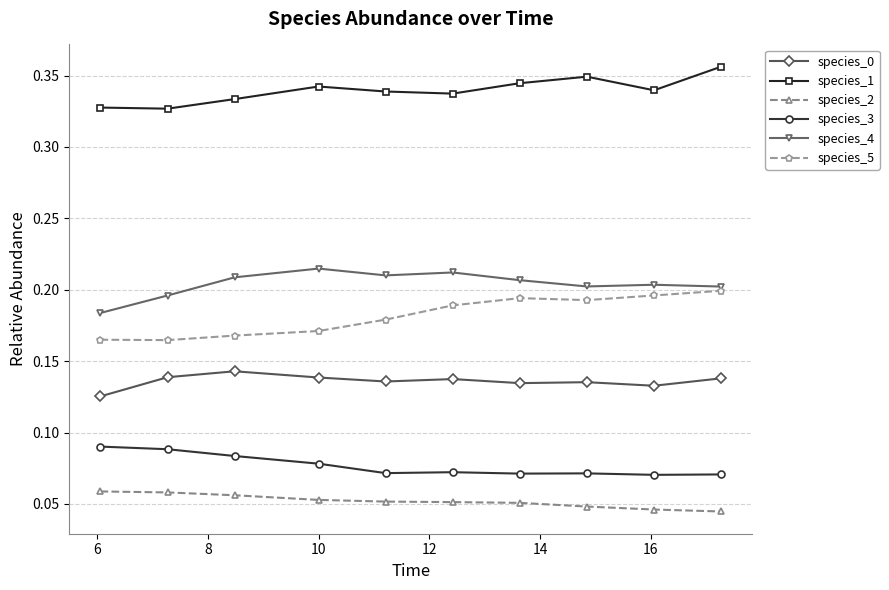

Does the chart have visible grid lines?

Yes